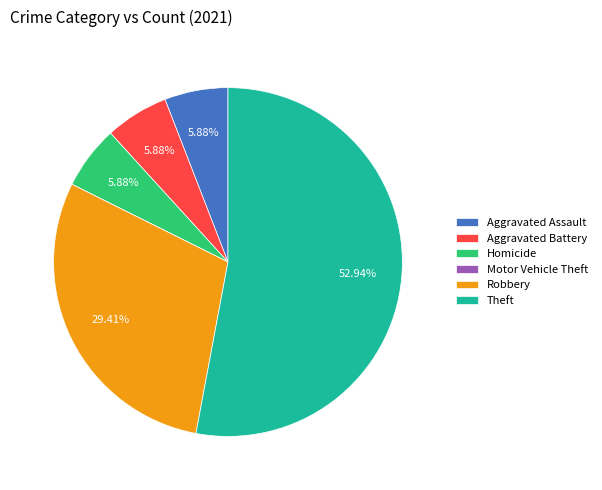

Between Theft and Homicide, which is larger?

Theft